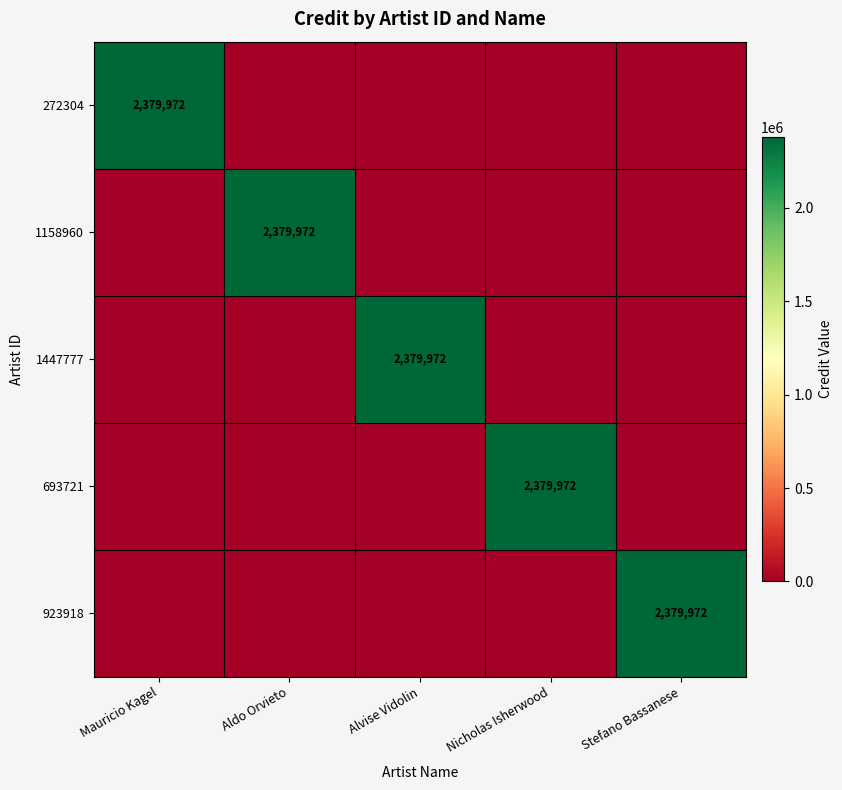

Is it true that 1447777 equals 4253514 at Alvise Vidolin?

False